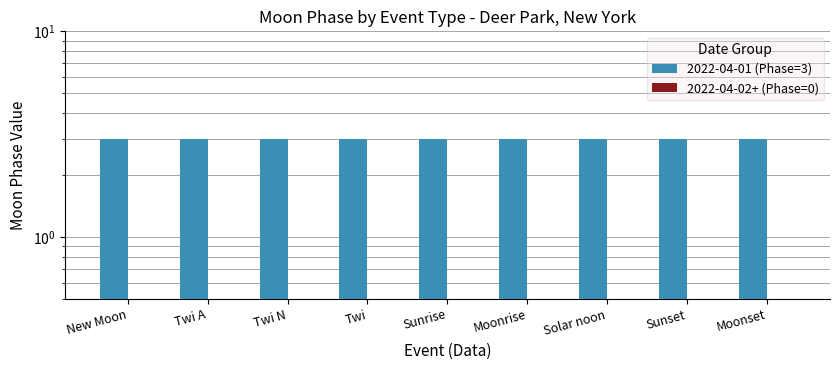

What is the maximum value for 2022-04-01 (Phase=3)?

3